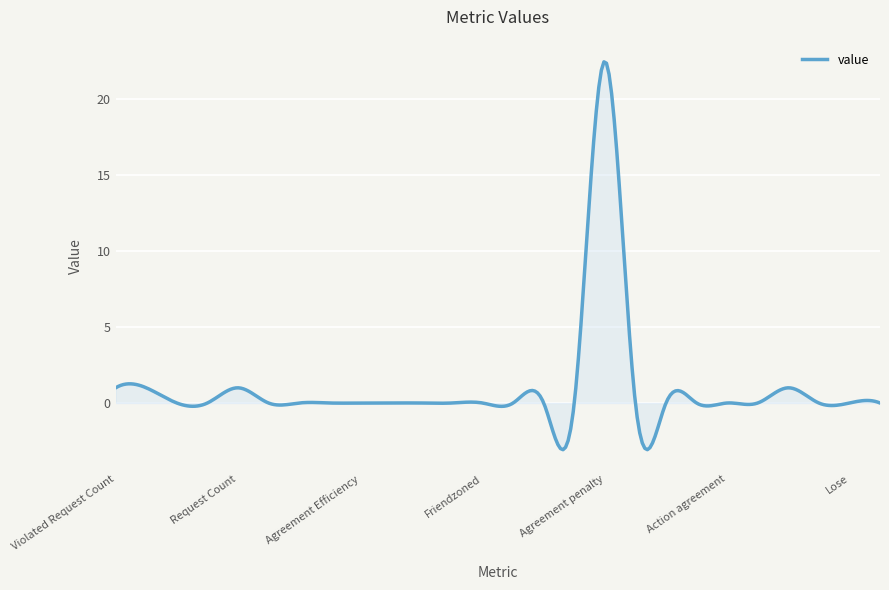

What is the smallest value displayed?

-3.1